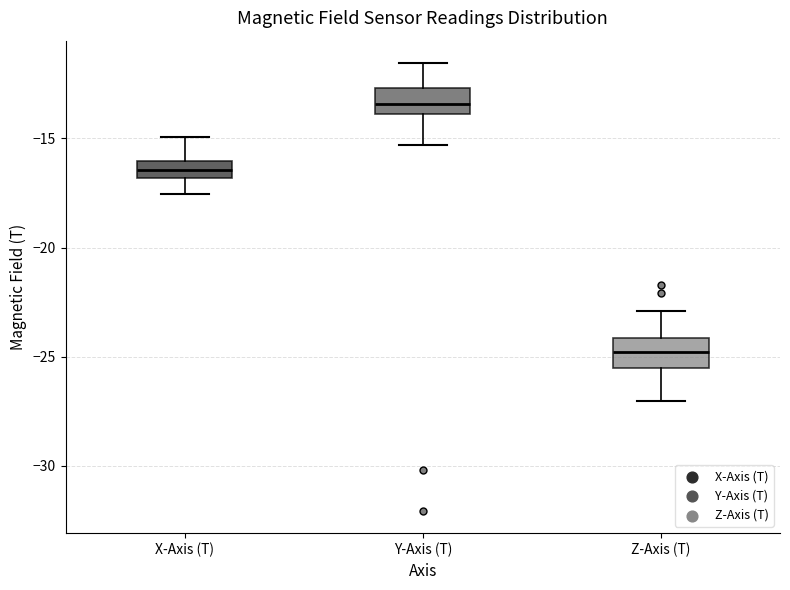

Where does the upper whisker of the box for X-Axis (T) end on the y-axis? The values are not printed on the chart, so give them approximately, as read against the axis.

-15.0